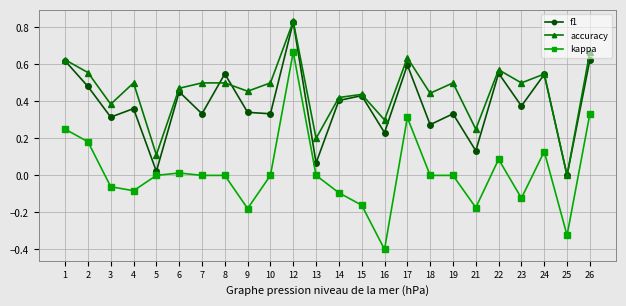

Is the value of accuracy at 18 greater than the value of kappa at 22?

Yes